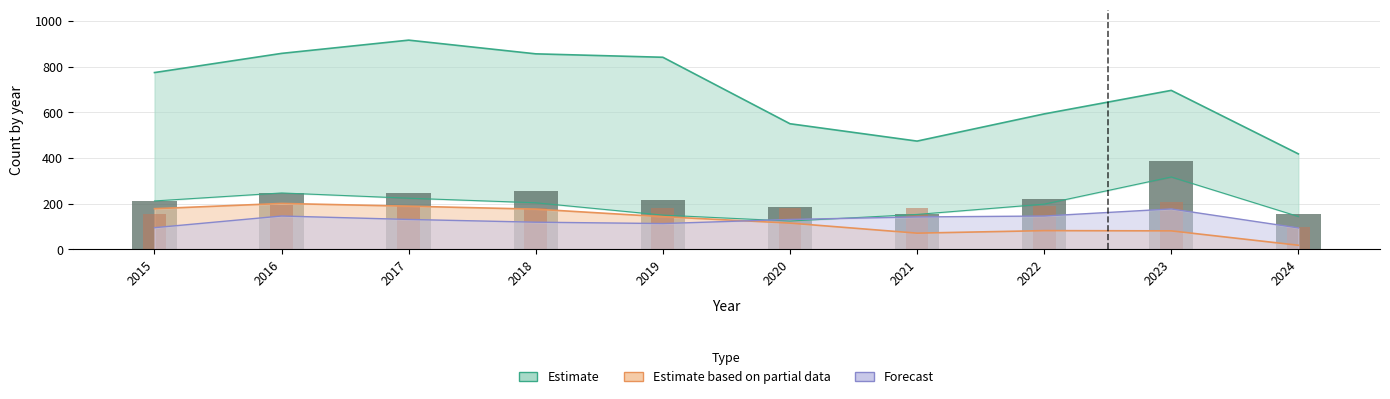

True or false: Aggravated Battery has a value of 263 at 2022.

False